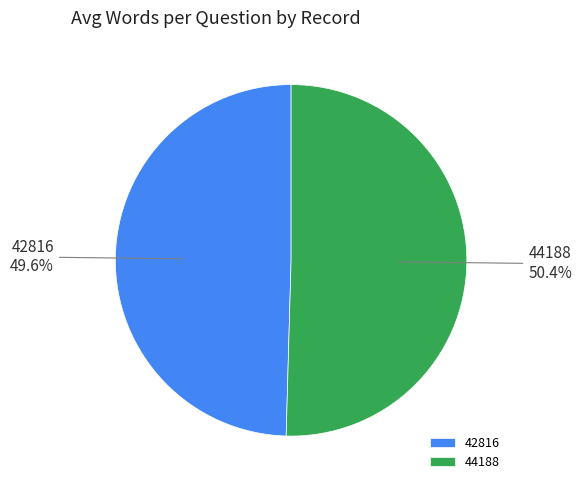

Is the sum of 42816 and 44188 greater than half?

Yes